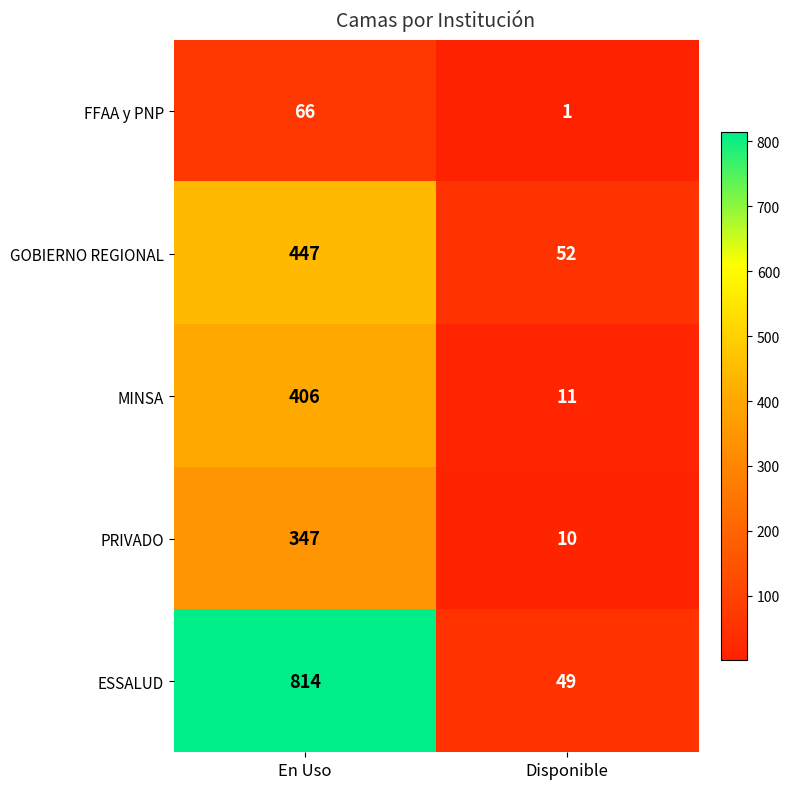

Where is PRIVADO nearest to the value 178?

Disponible